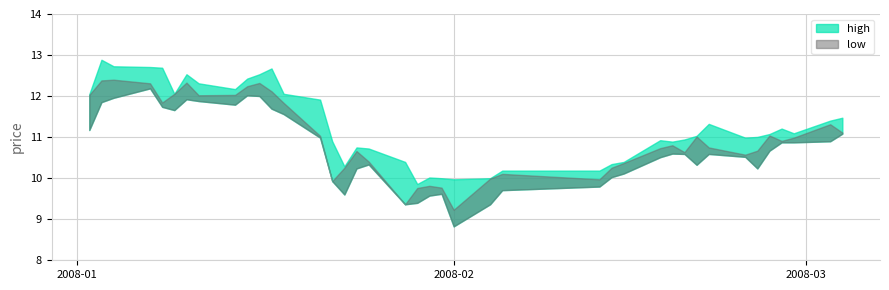

How many data points in high are less than 11?

18